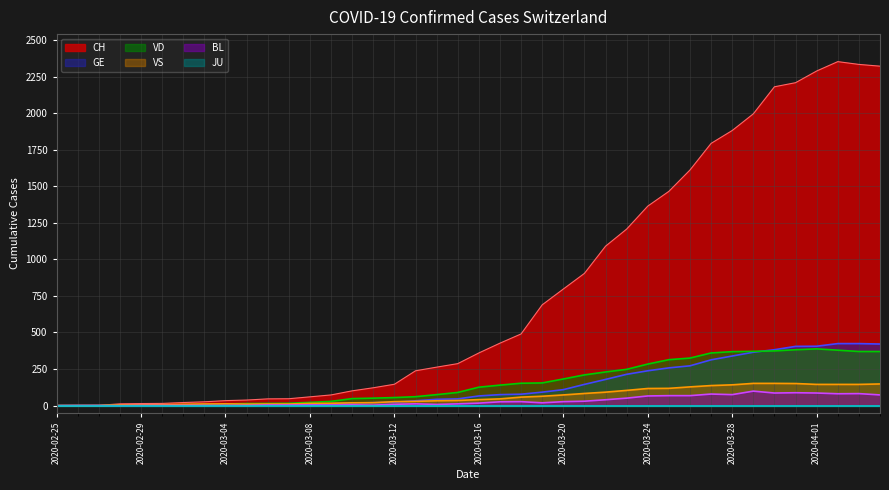

Between 2020-03-22 and 2020-03-31, which series saw the biggest shift?

CH